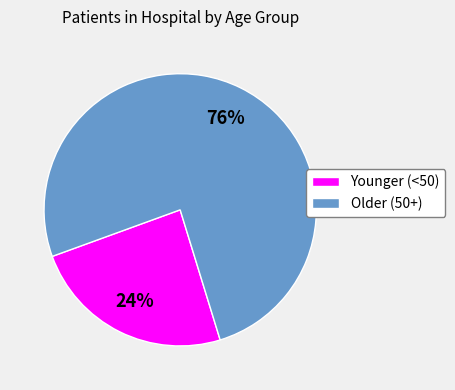

To the nearest percent, what is the average slice percentage?

50%